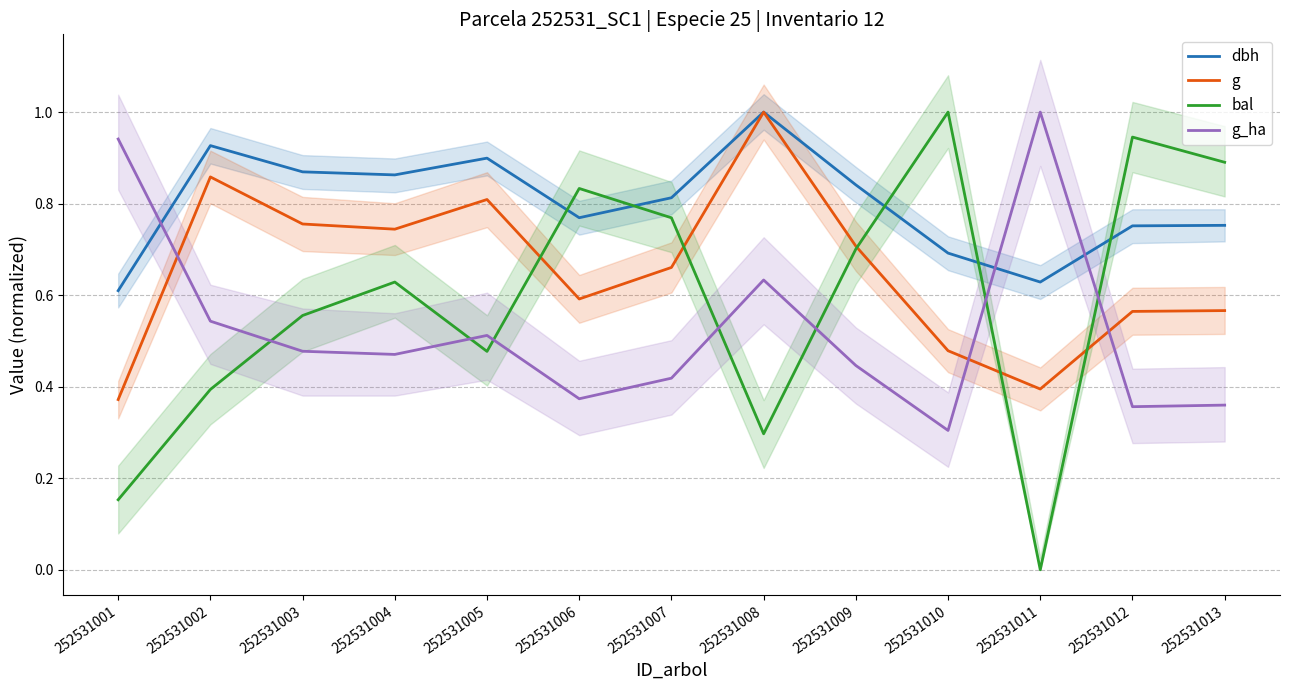

What is the highest value of the g_ha series?

1.0